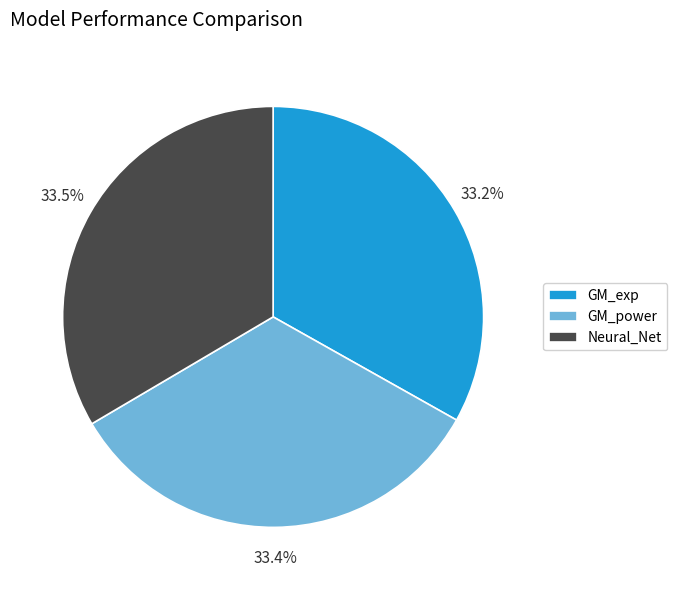

Does Neural_Net represent more than half of the total?

No